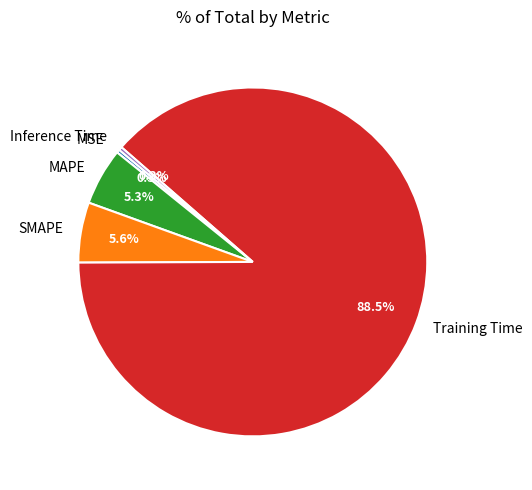

Which slice is the largest?

Training Time